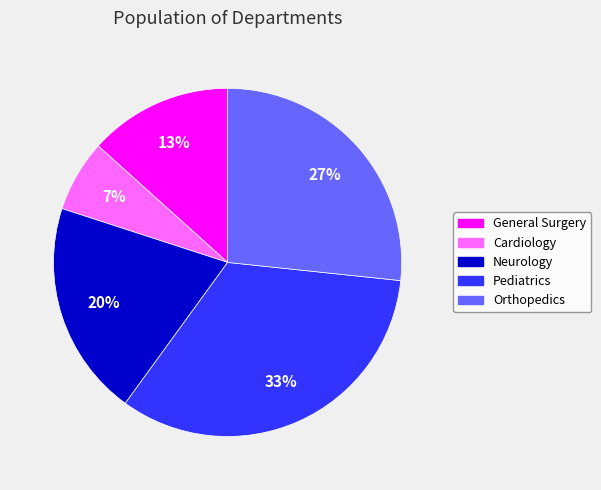

True or false: Neurology accounts for 30% of the total.

False